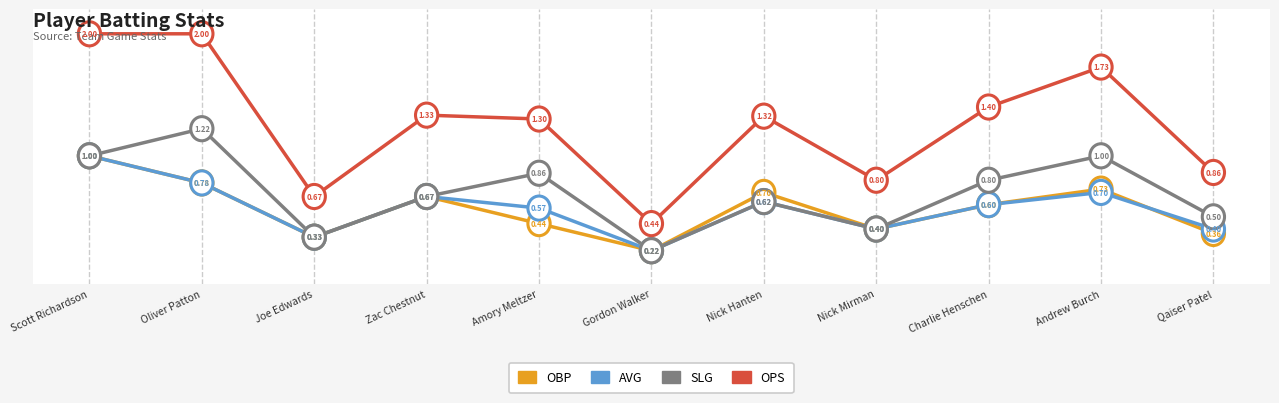

What is the average value of the OBP series?

0.6